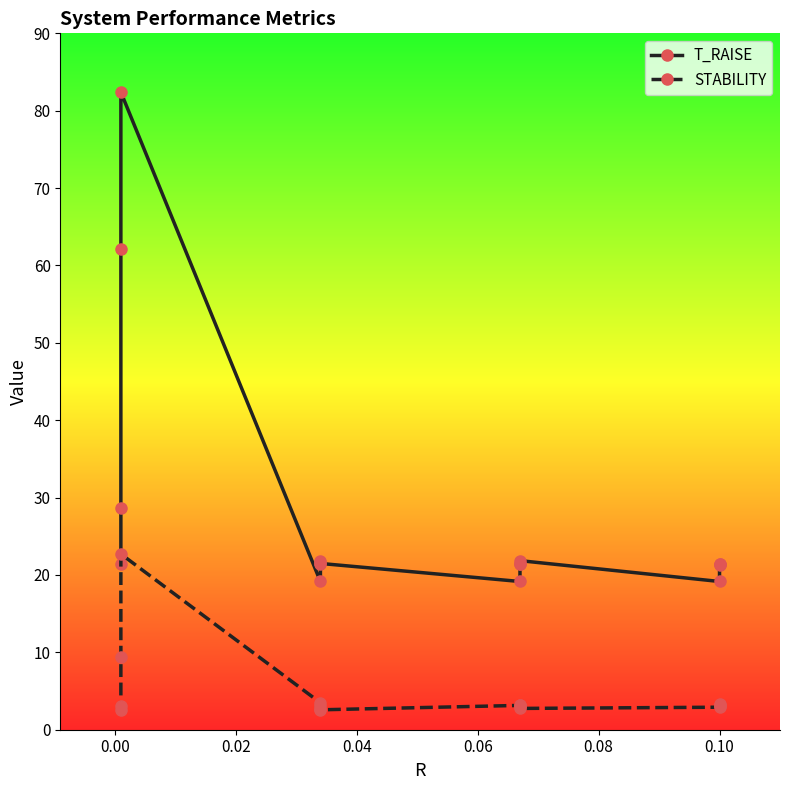

Reading right to left, what are all the values shown in this chart?

T_RAISE: 21.5	21.4	21.3	19.2	21.9	21.5	21.4	19.2	21.5	21.8	21.5	19.2	82.4	62.1	28.6	21.5
STABILITY: 3.0	3.2	3.3	2.9	2.8	3.0	3.2	3.1	2.6	2.6	3.0	3.5	22.7	9.4	2.5	3.0